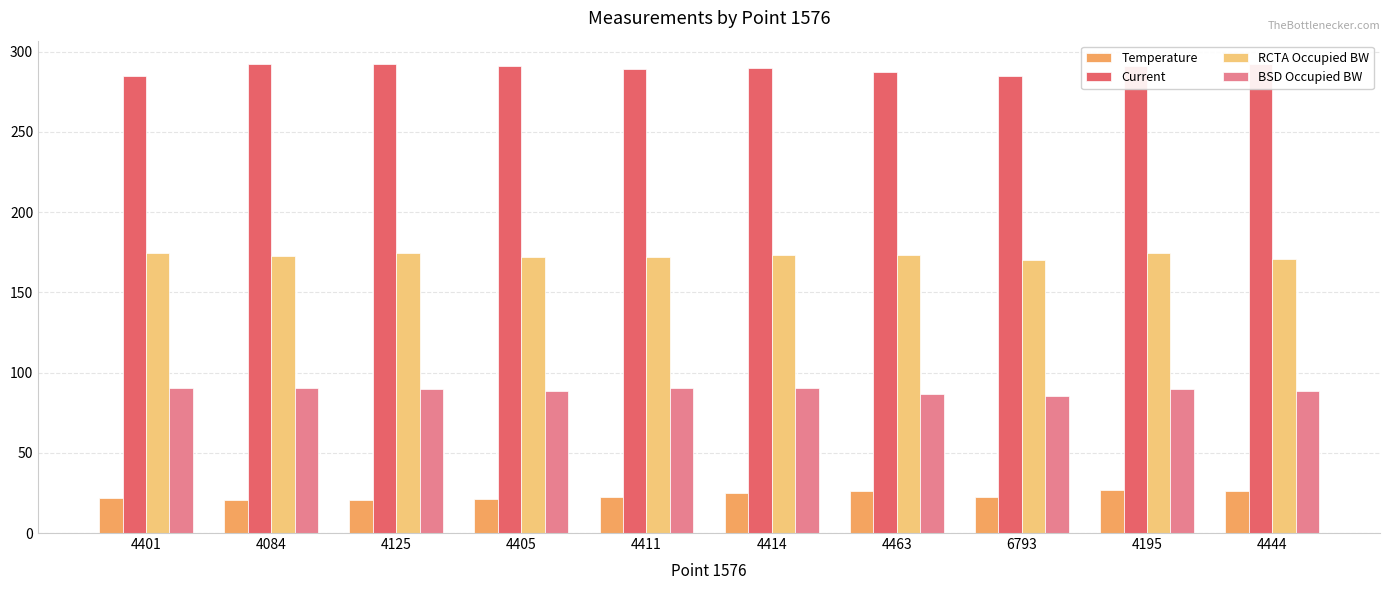

What is the total value across all series at 4401?

571.8